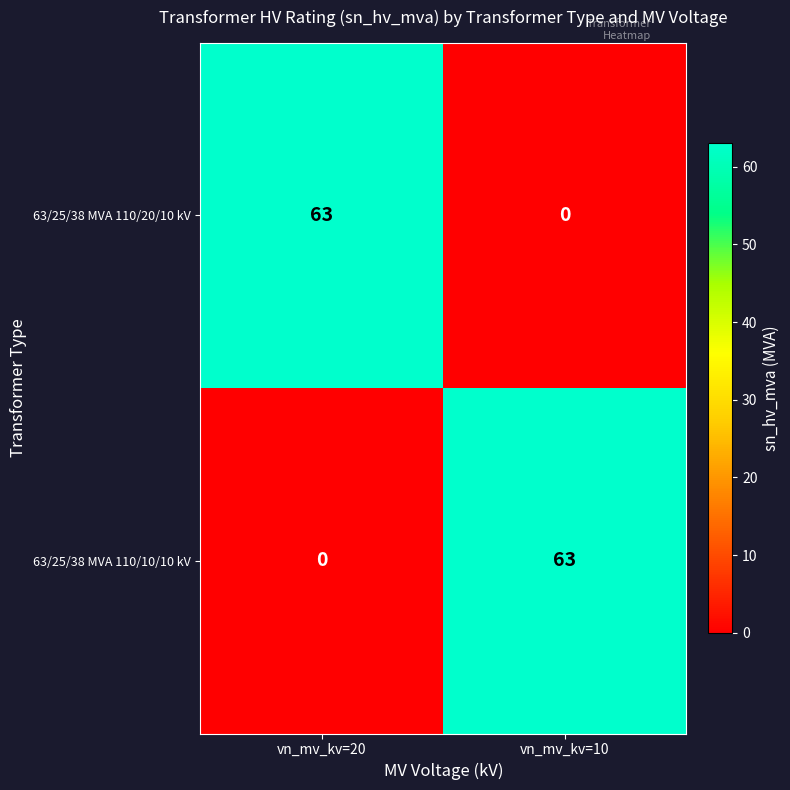

What is the total value across all series at vn_mv_kv=20?

63